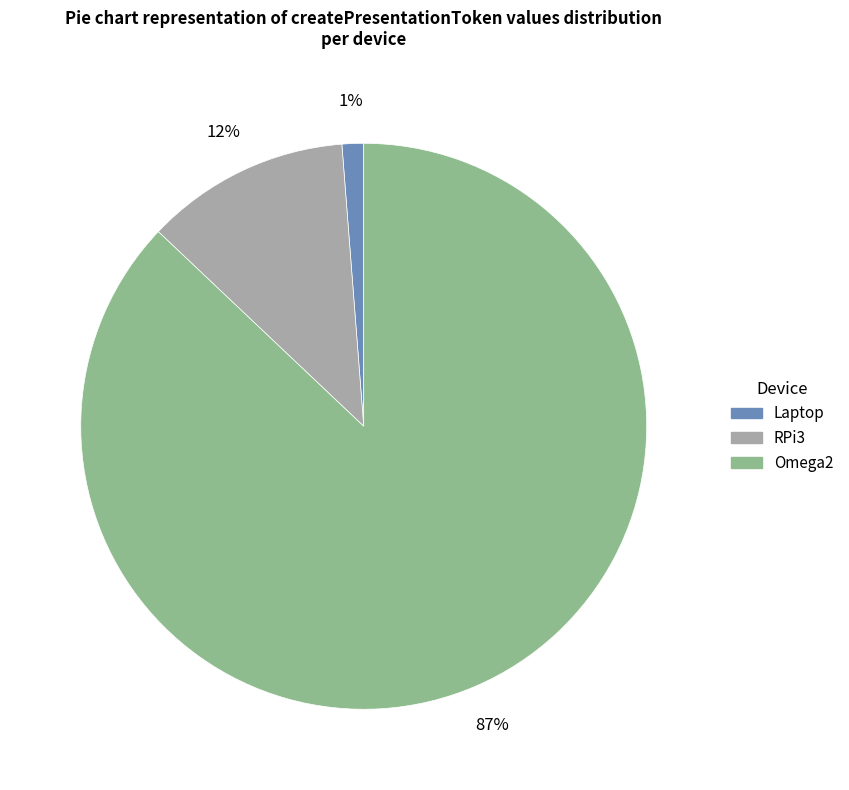

The Omega2 slice represents 75% of the pie. True or false?

False